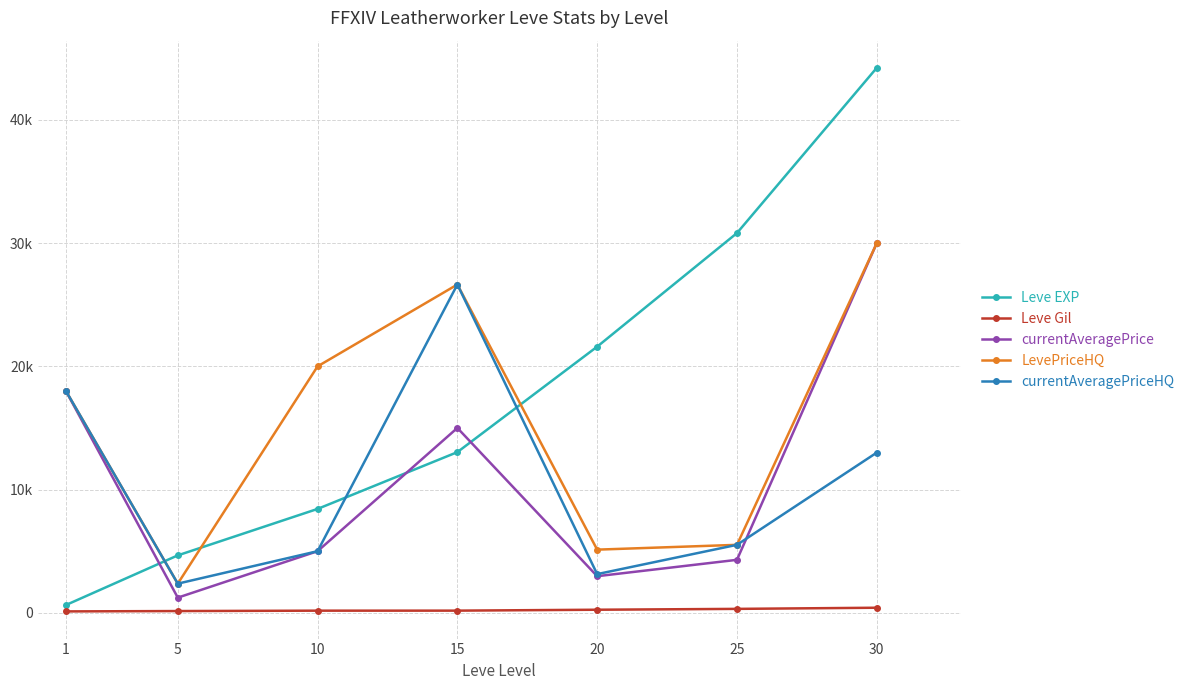

At which category is the sum across all series the highest?

30